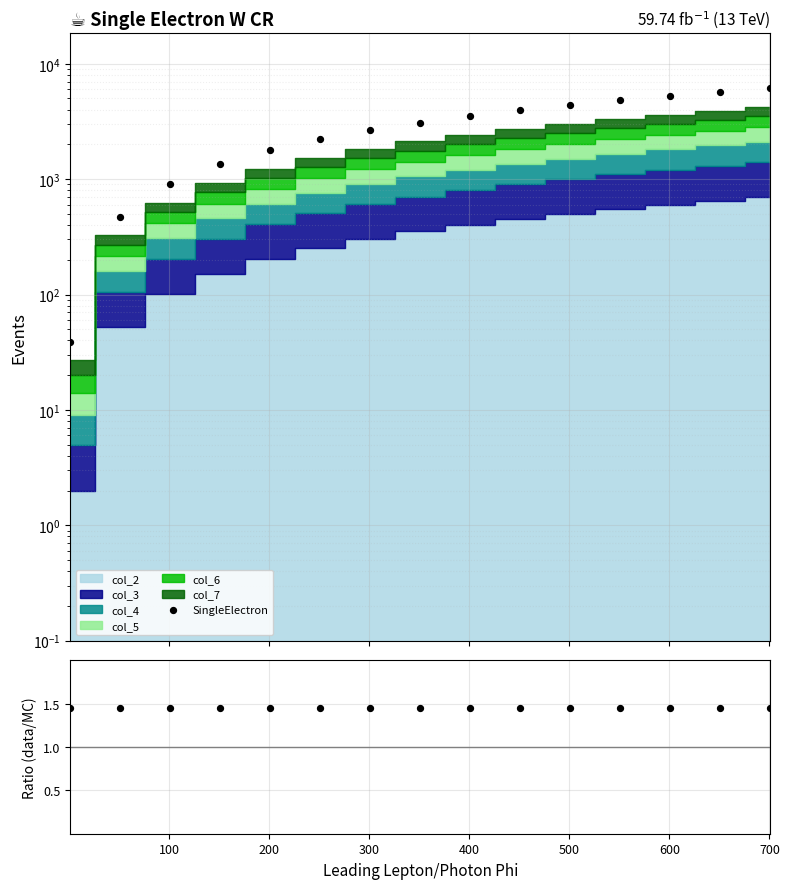

Is the value of Ratio at 300 greater than the value of SingleElectron at 400?

No